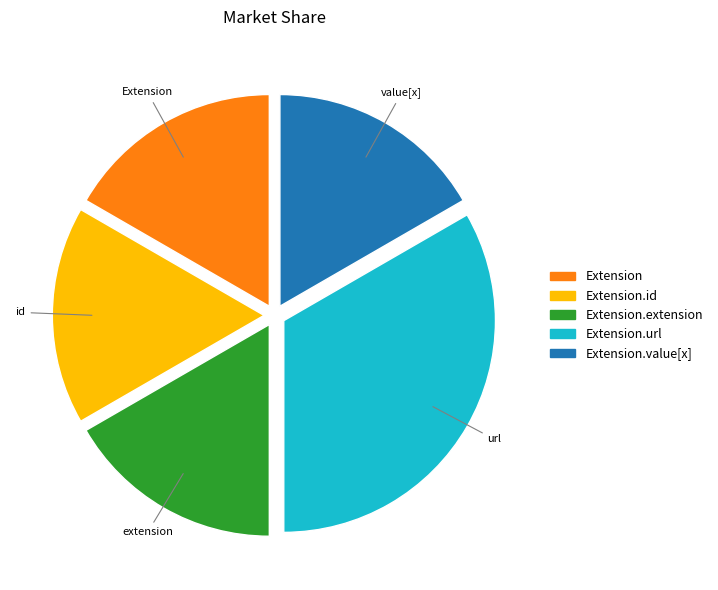

How many slices are in this pie chart?

5